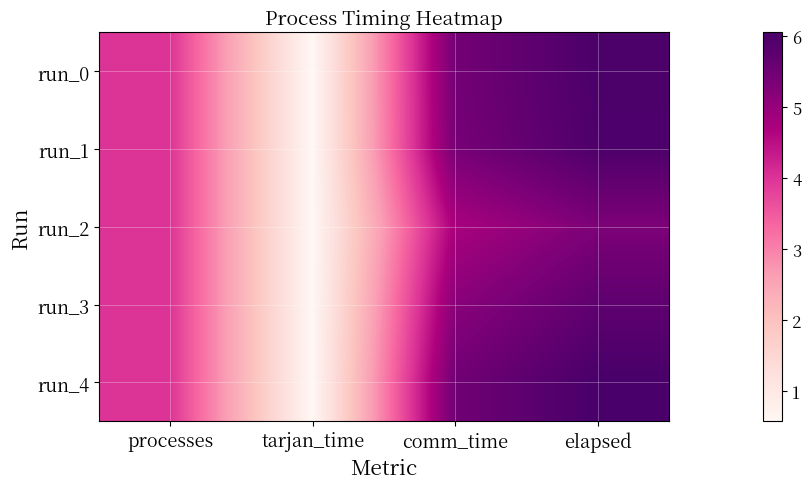

How many categories are shown in the chart?

4